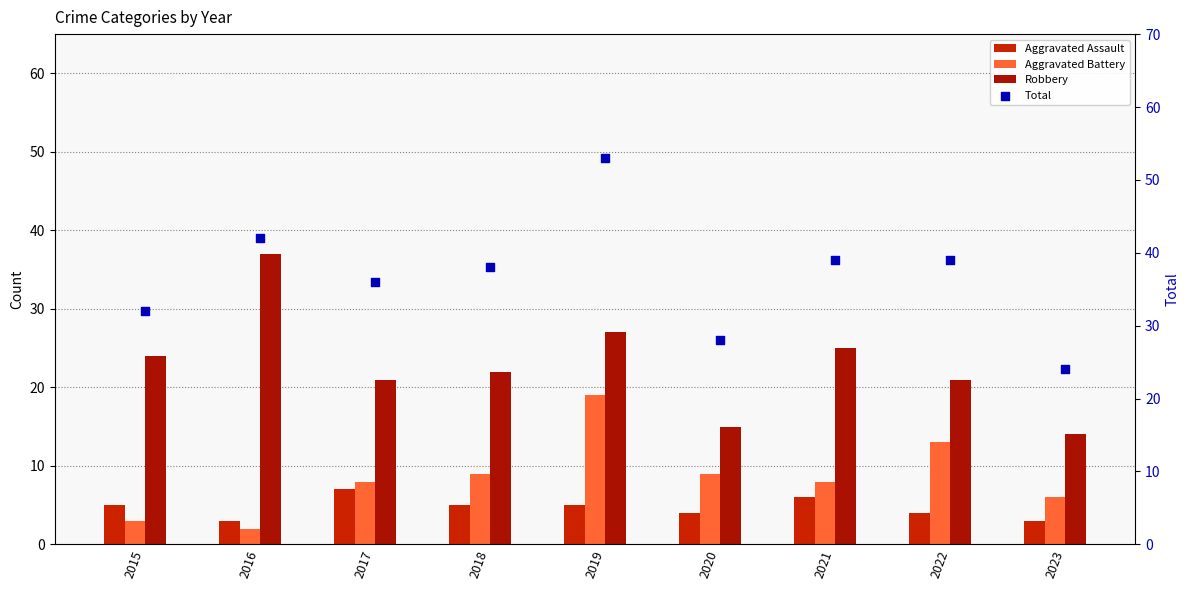

At which category is the sum across all series the highest?

2019